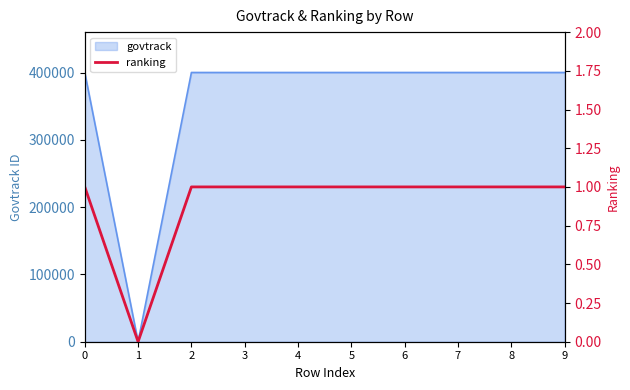

Reading left to right, transcribe all the data shown in this chart.

0=1	1=0	2=1	3=1	4=1	5=1	6=1	7=1	8=1	9=1